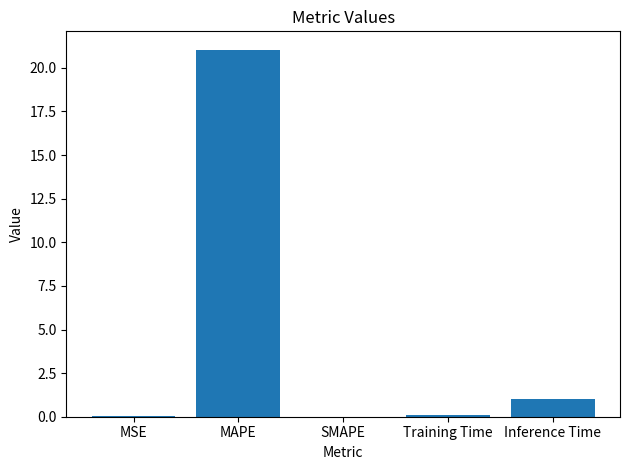

What value does the data have at MAPE?

21.0